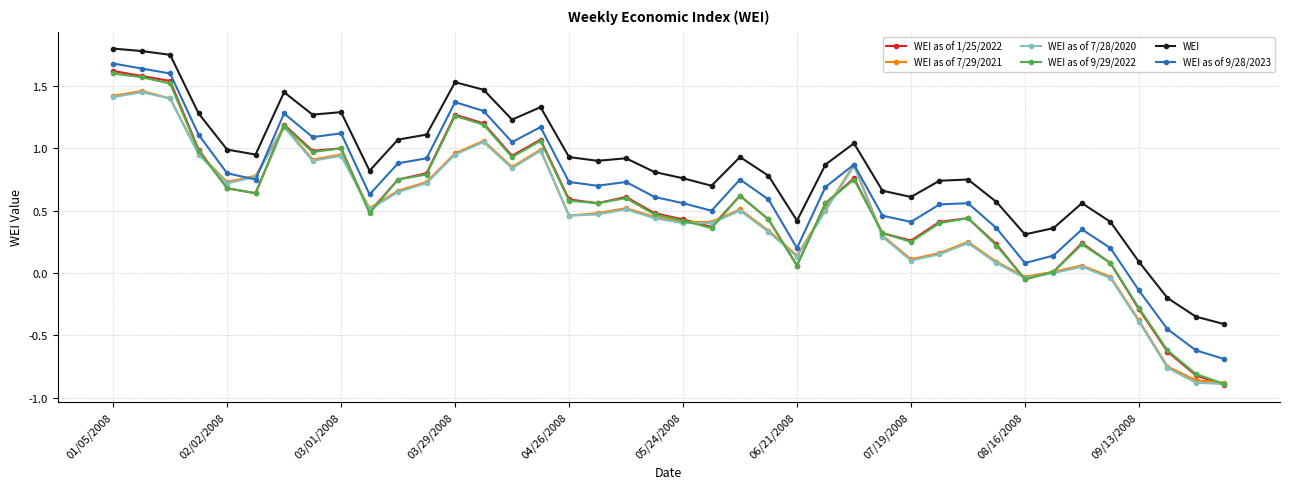

True or false: WEI as of 9/29/2022 has more than 2 points higher than both neighbors.

True